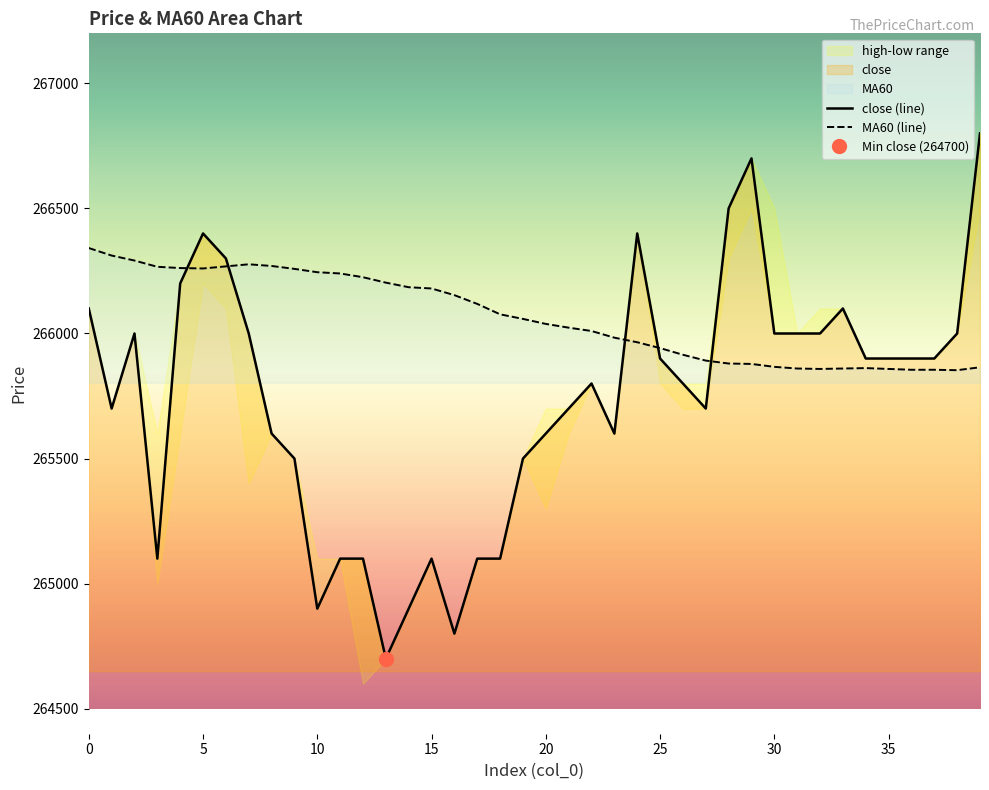

Which label corresponds to the smallest value in the chart?

13